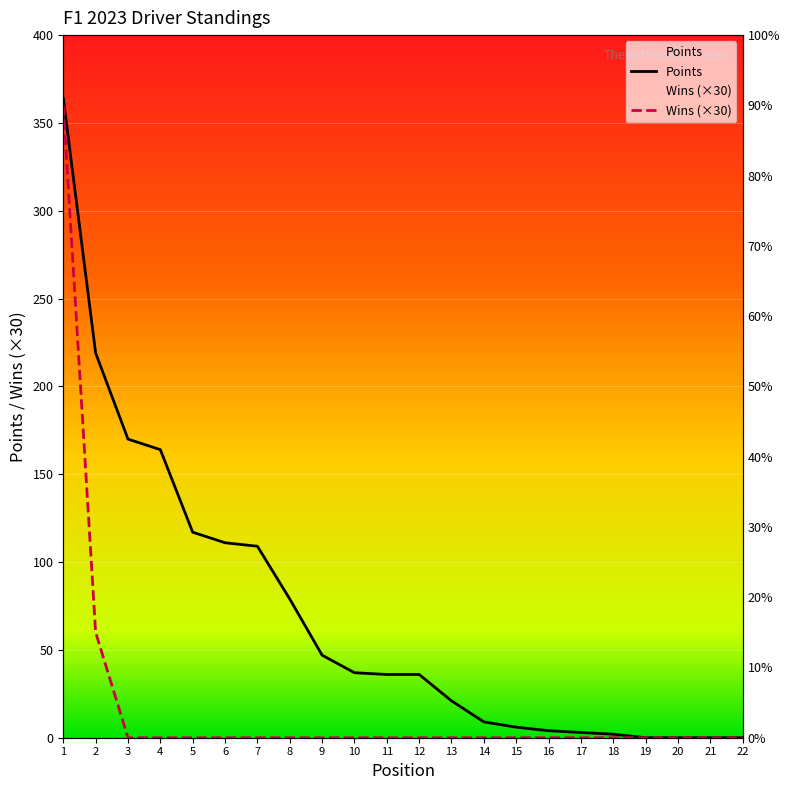

What is the sum of the Points values at 5 and 8?

196